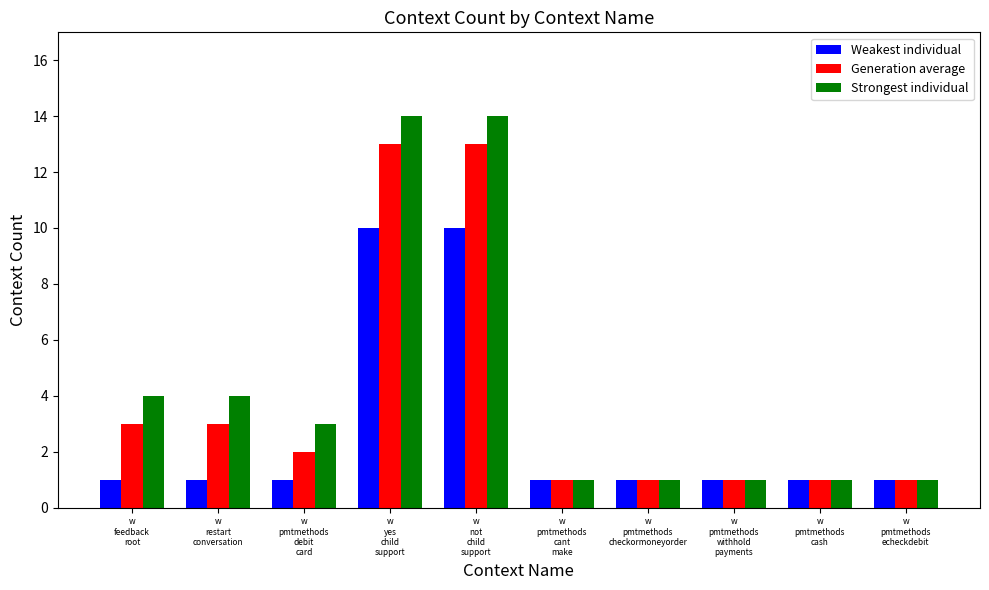

Reading left to right, list all the values displayed in this chart.

Weakest individual: 1	1	1	10	10	1	1	1	1	1
Generation average: 3	3	2	13	13	1	1	1	1	1
Strongest individual: 4	4	3	14	14	1	1	1	1	1